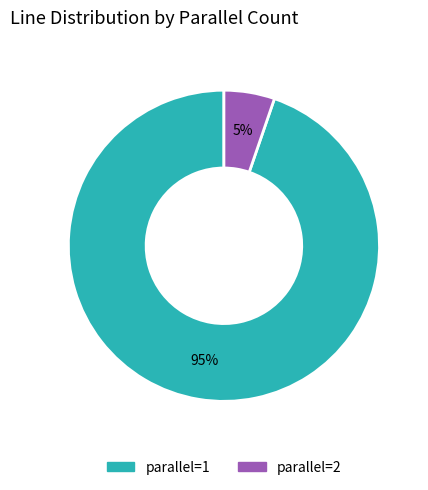

Is there any slice that represents more than half of the pie?

Yes